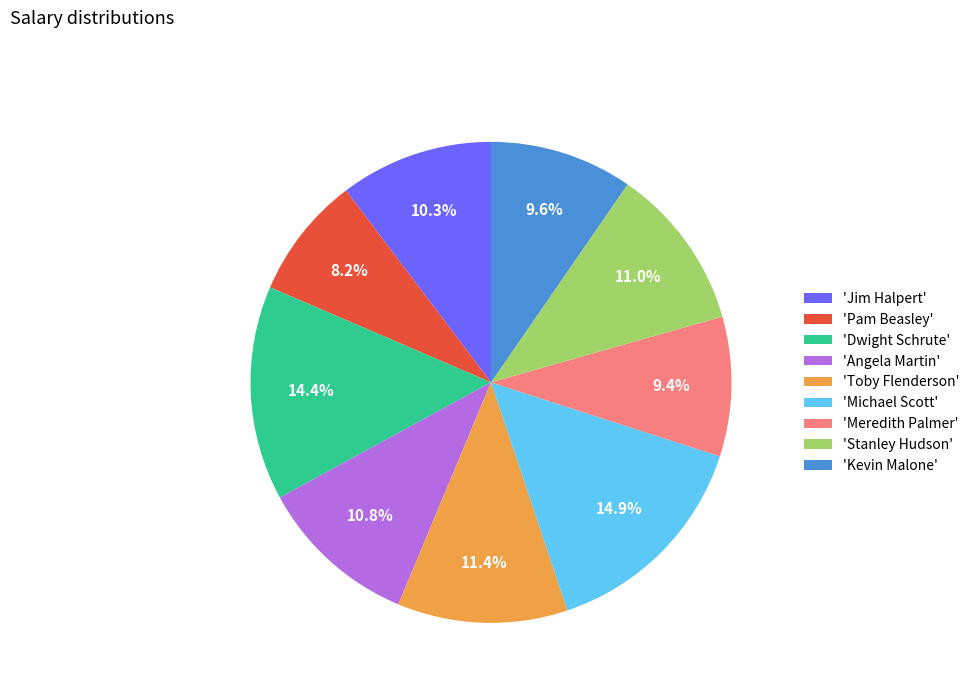

How many slices are in this pie chart?

9